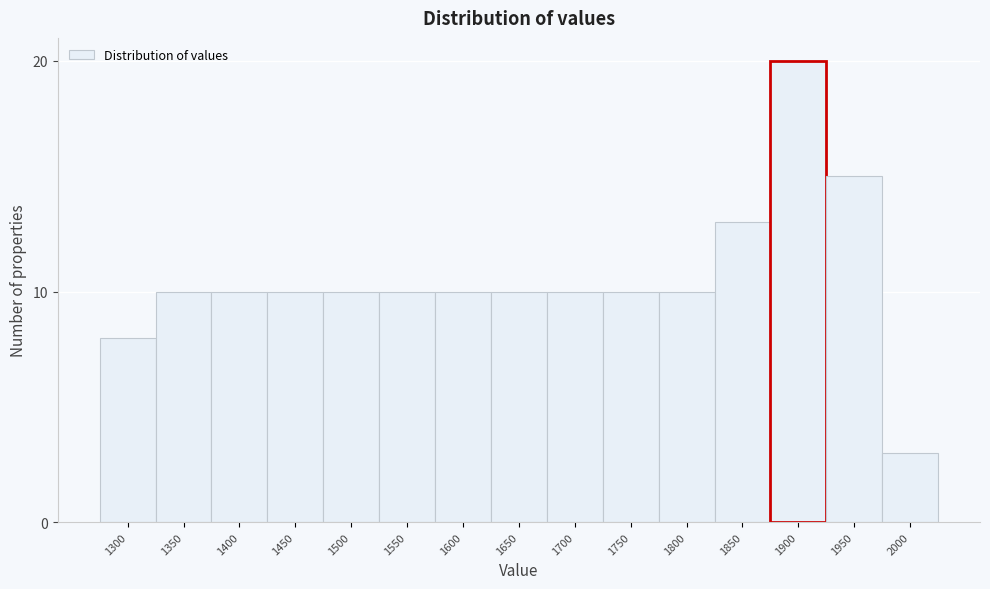

Reading left to right, list all the values displayed in this chart.

8	10	10	10	10	10	10	10	10	10	10	13	20	15	3